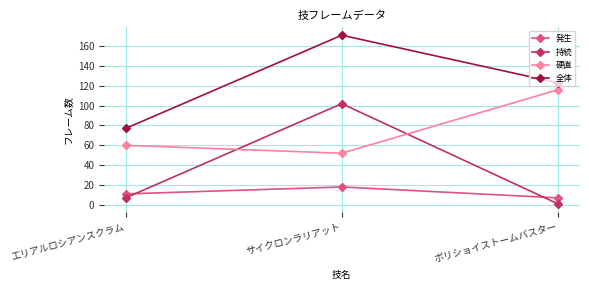

What value does the 発生 series have at ボリショイストームバスター, to the nearest 10?

10